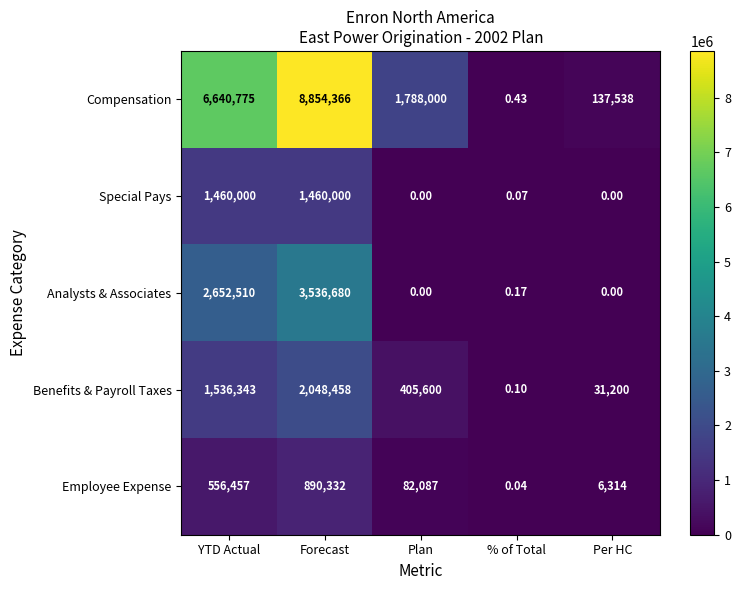

Rank the categories by Employee Expense value from highest to lowest.

Forecast, YTD Actual, Plan, Per HC, % of Total